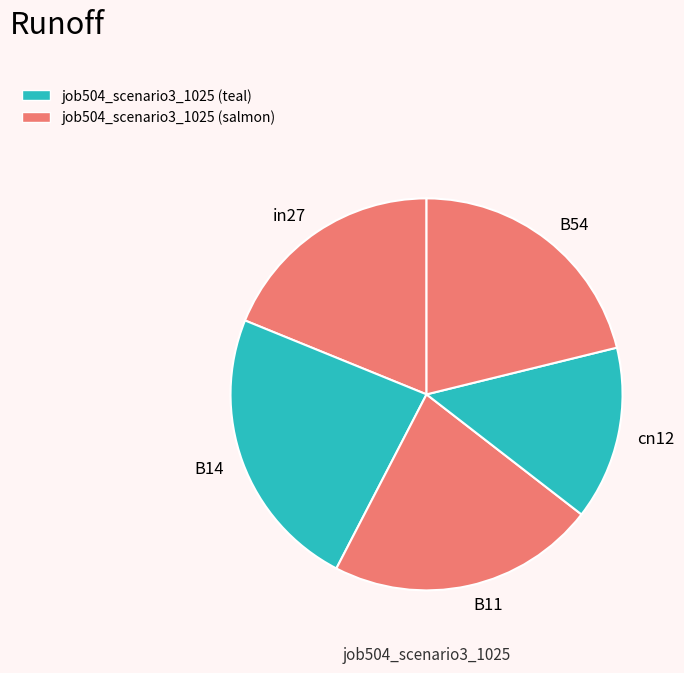

The cn12 slice represents 14% of the pie. True or false?

True